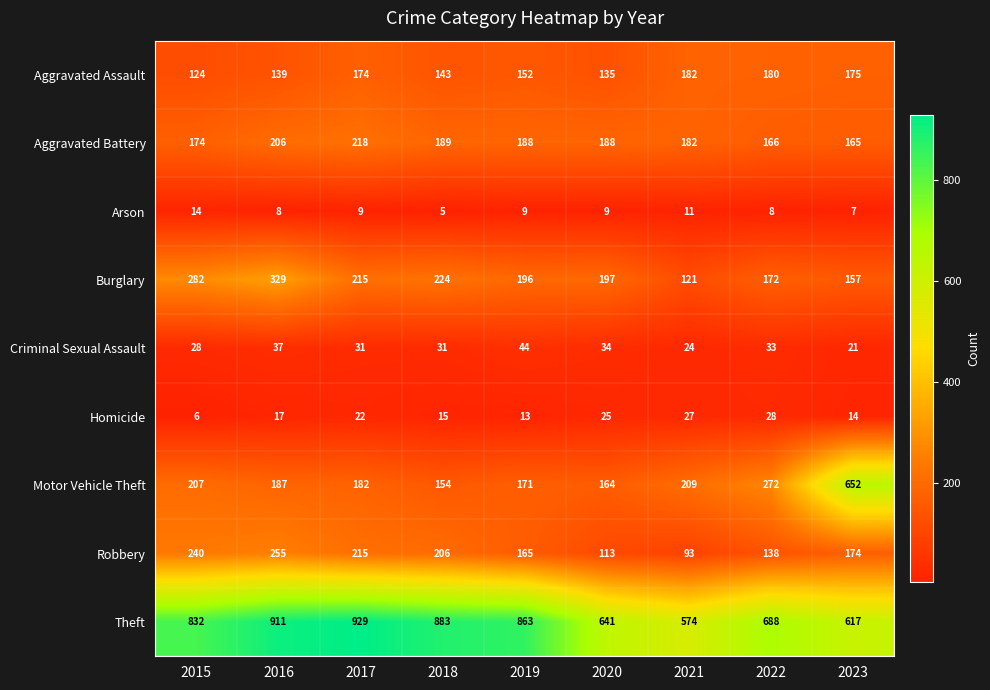

What is the minimum value for Homicide?

6